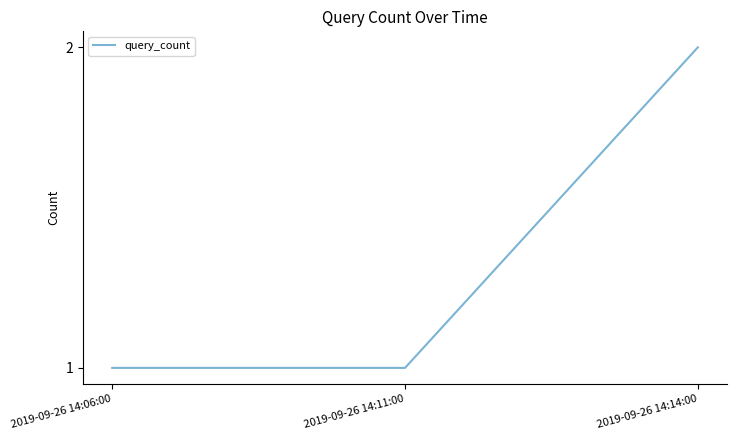

Approximately how many times larger is the value at 2019-09-26 14:06:00 compared to 2019-09-26 14:11:00?

1.0